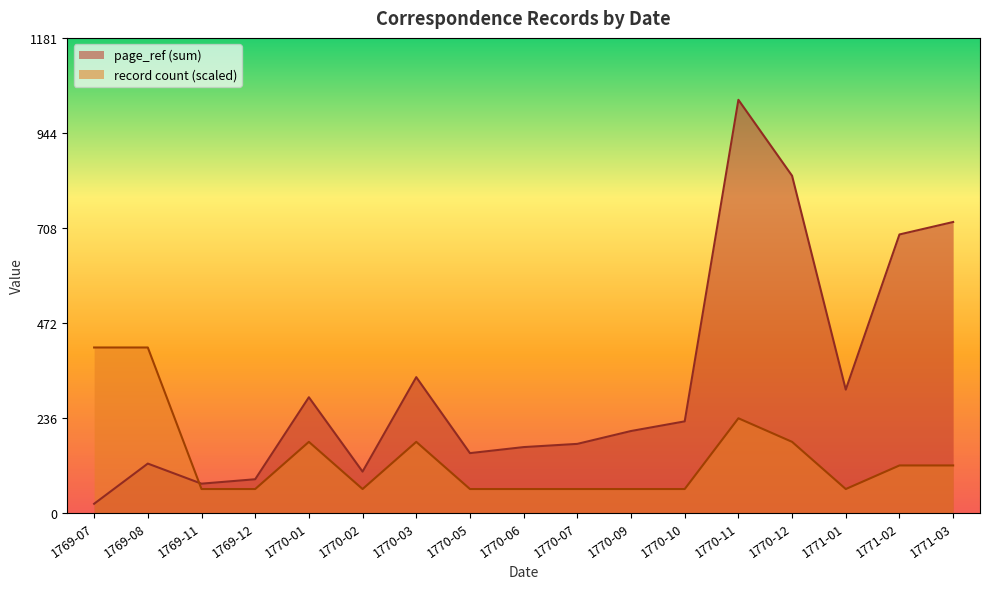

What value does the page_ref (sum) series have at 1770-01?

287.0